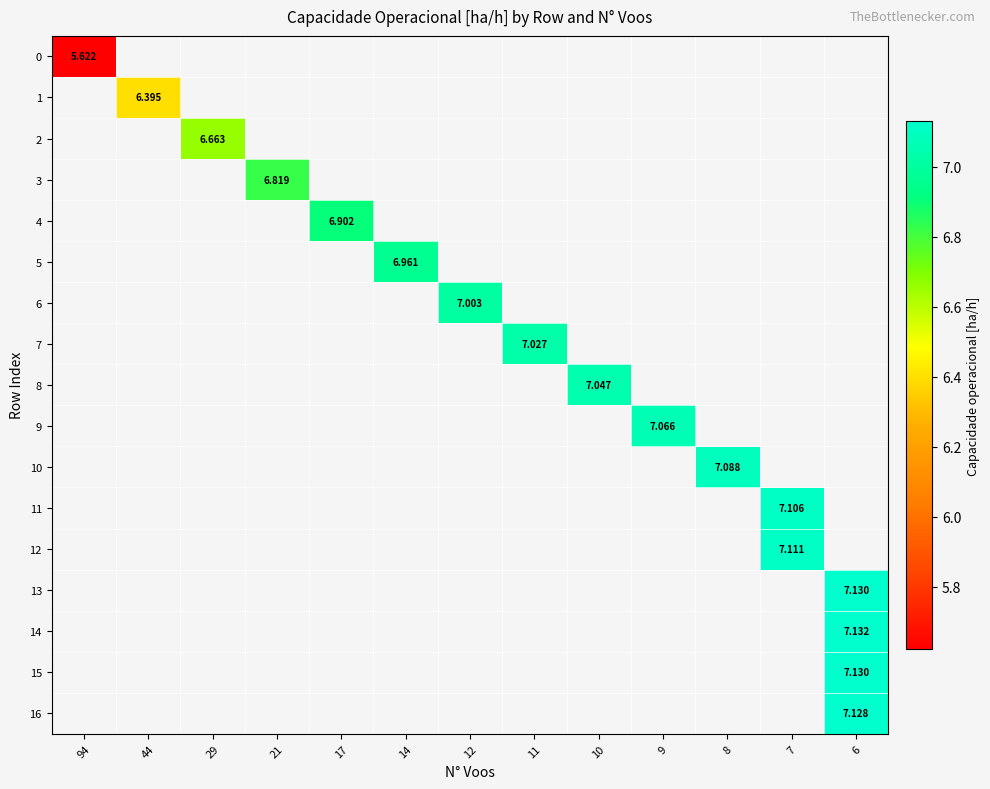

List the labels in order of row_9 value, largest first.

94, 44, 29, 21, 17, 14, 12, 11, 10, 9, 8, 7, 6